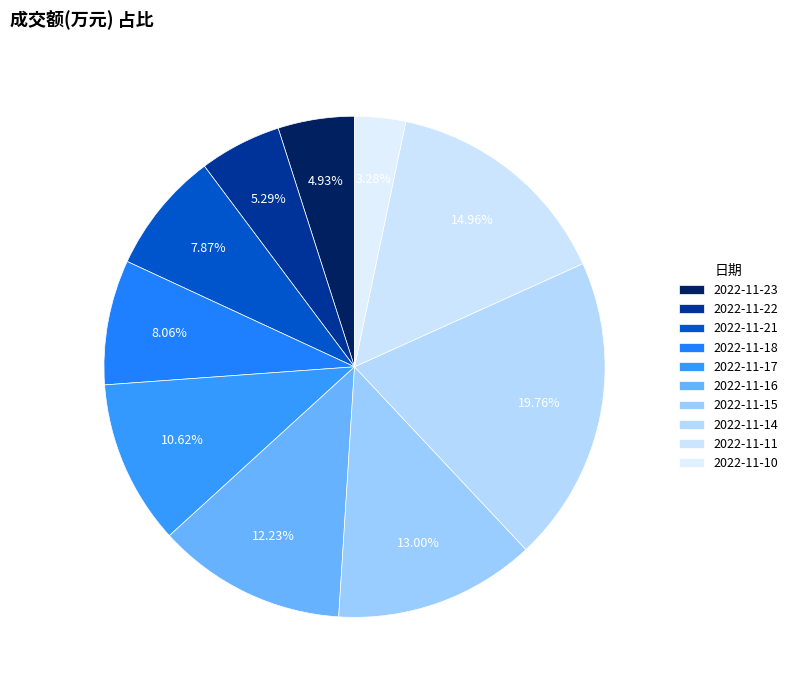

Is there a majority slice in this chart?

No